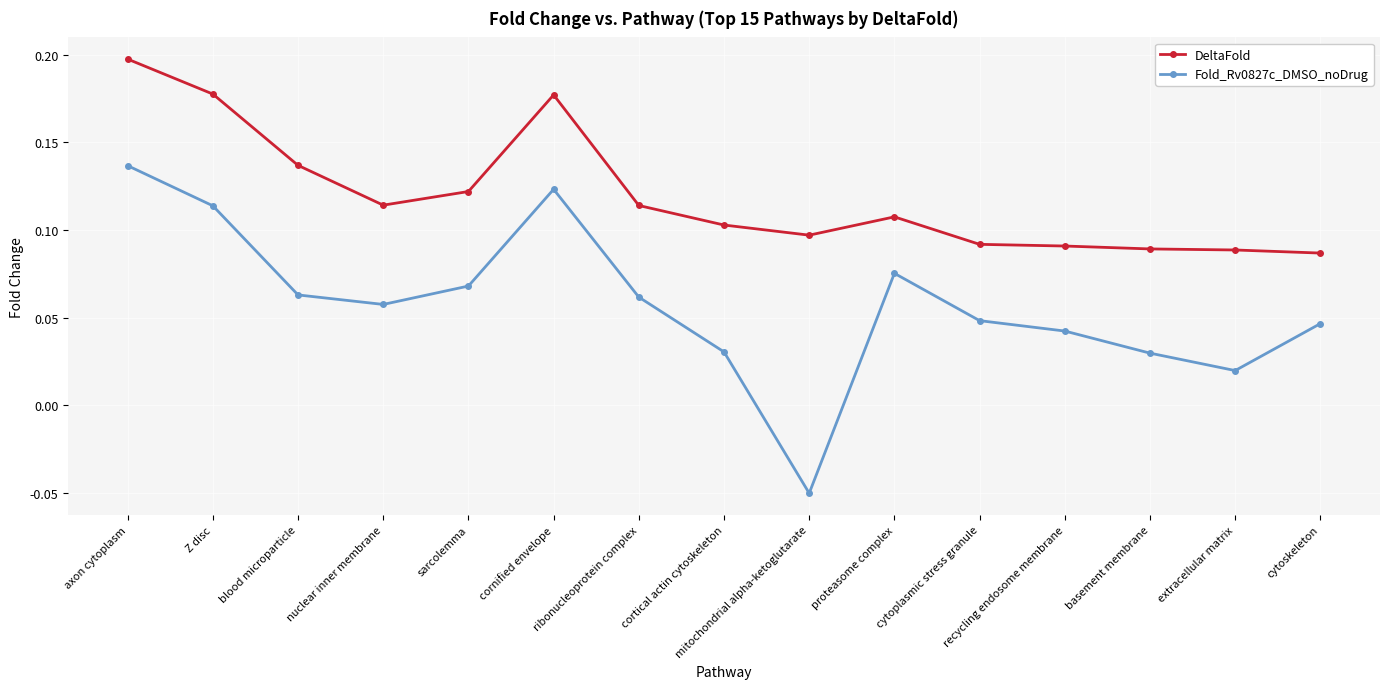

True or false: Fold_Rv0827c_DMSO_noDrug has a value of 0.1 at recycling endosome membrane.

False